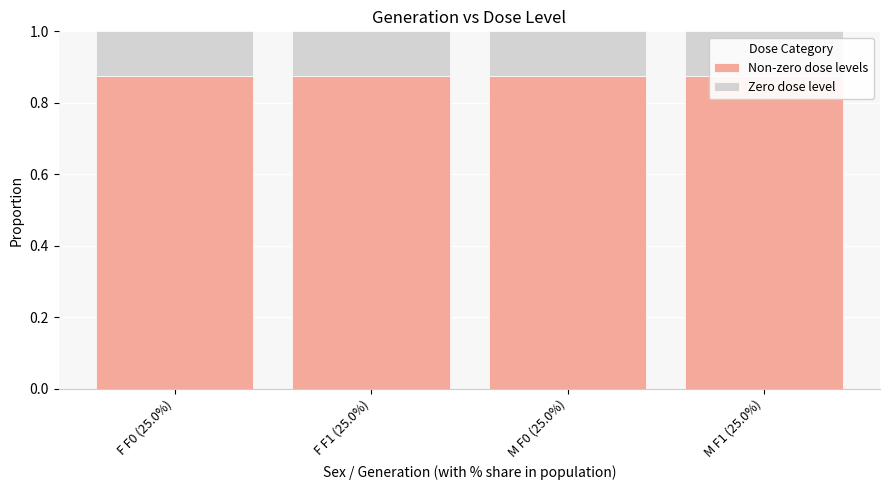

What is the highest value of the Zero dose level series?

0.1